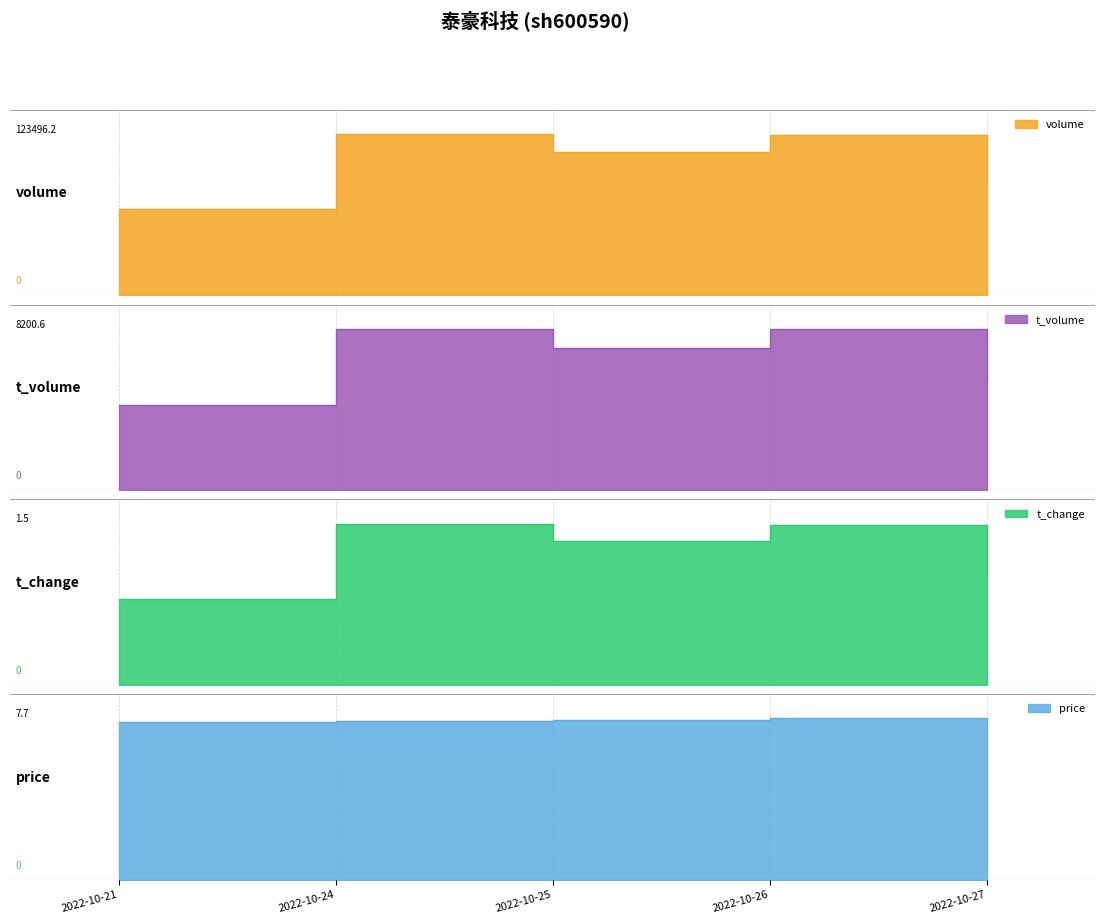

At which label is volume closest to 82369?

2022-10-27